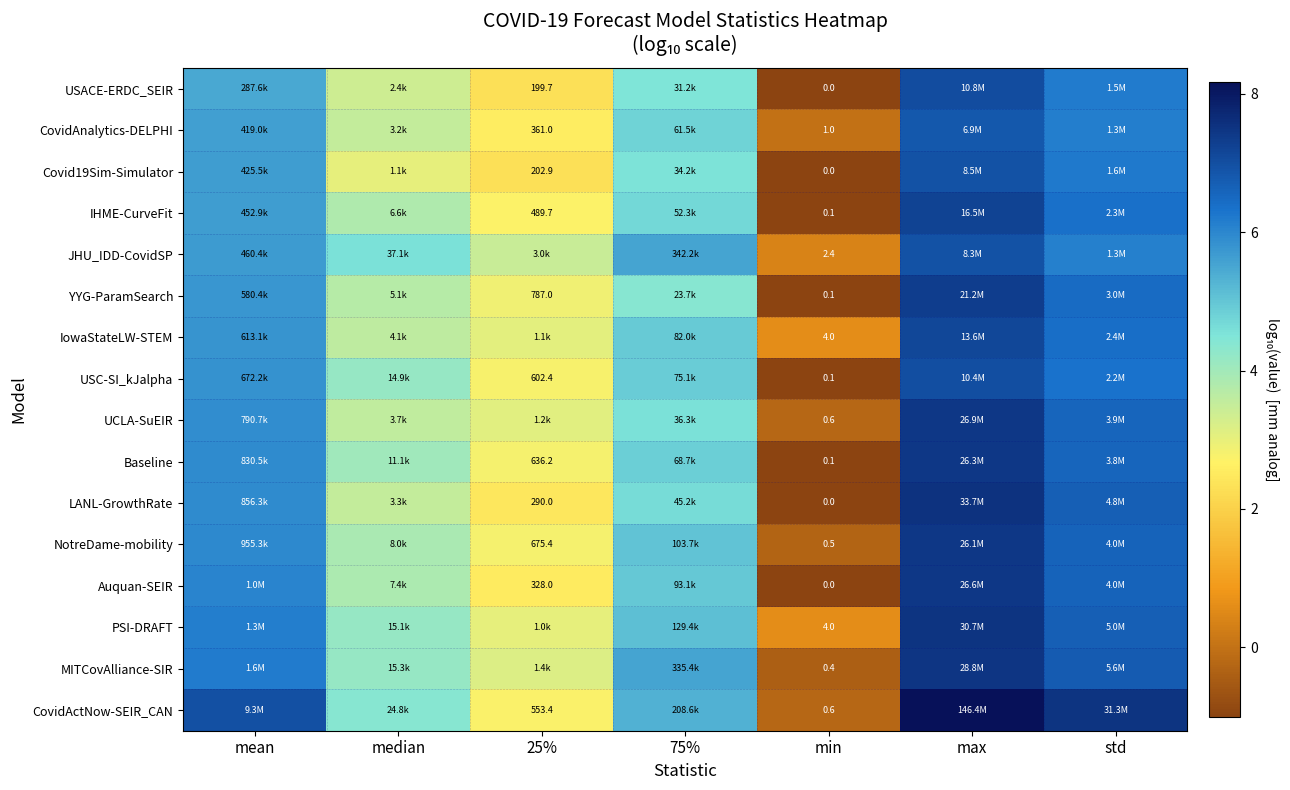

Where is CovidActNow-SEIR_CAN nearest to the value 3?

25%